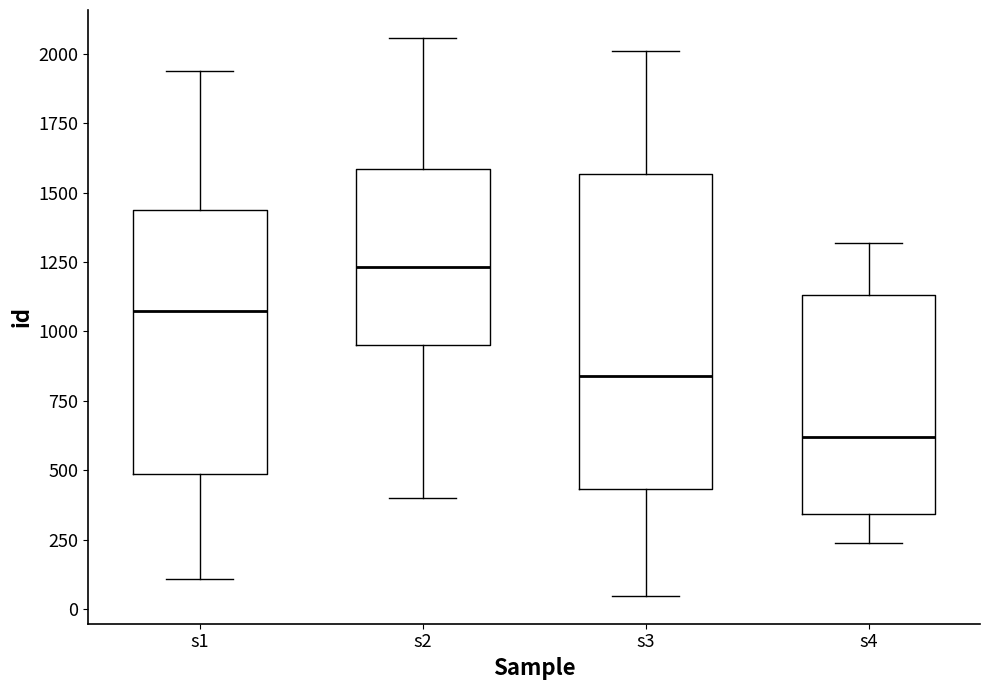

Where is the upper edge of the box for s4 on the y-axis? The values are not printed on the chart, so give them approximately, as read against the axis.

1150